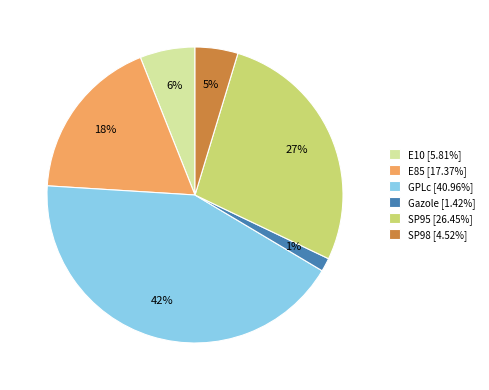

To the nearest percent, what portion does SP95 represent?

27%